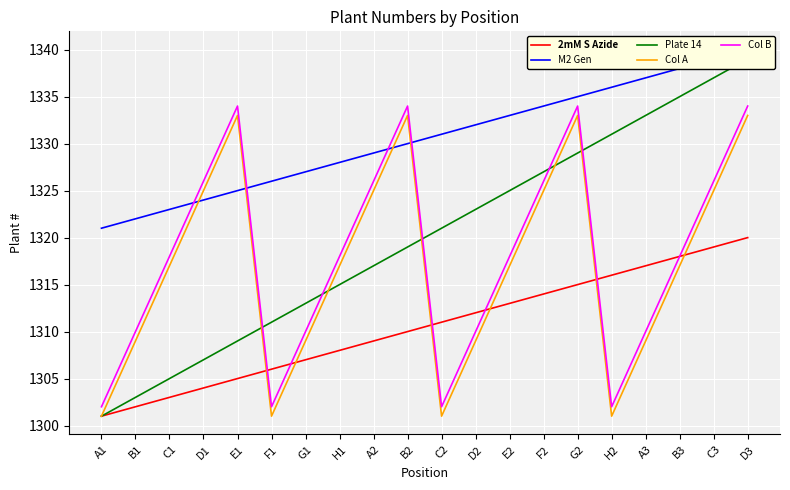

What position from the right is H2?

5